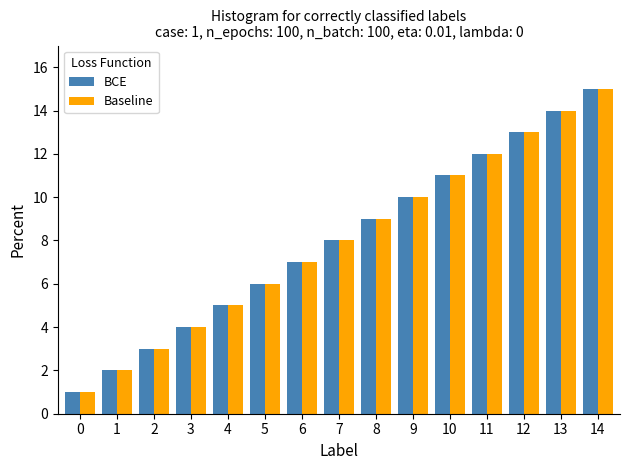

How many values in the Baseline series are below 8?

7